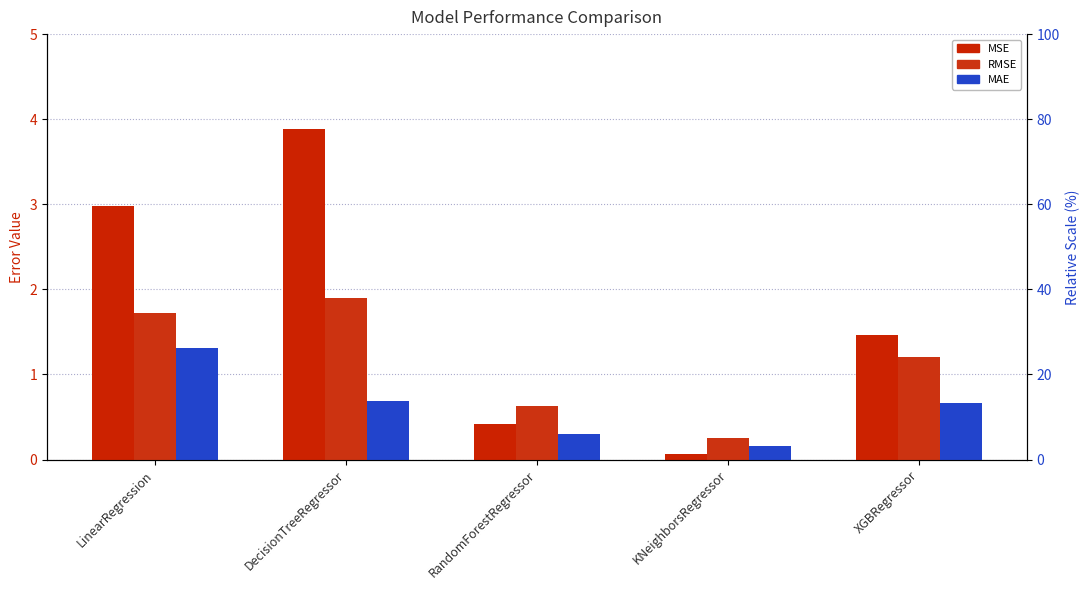

True or false: MSE has a value of 1.5 at LinearRegression.

False